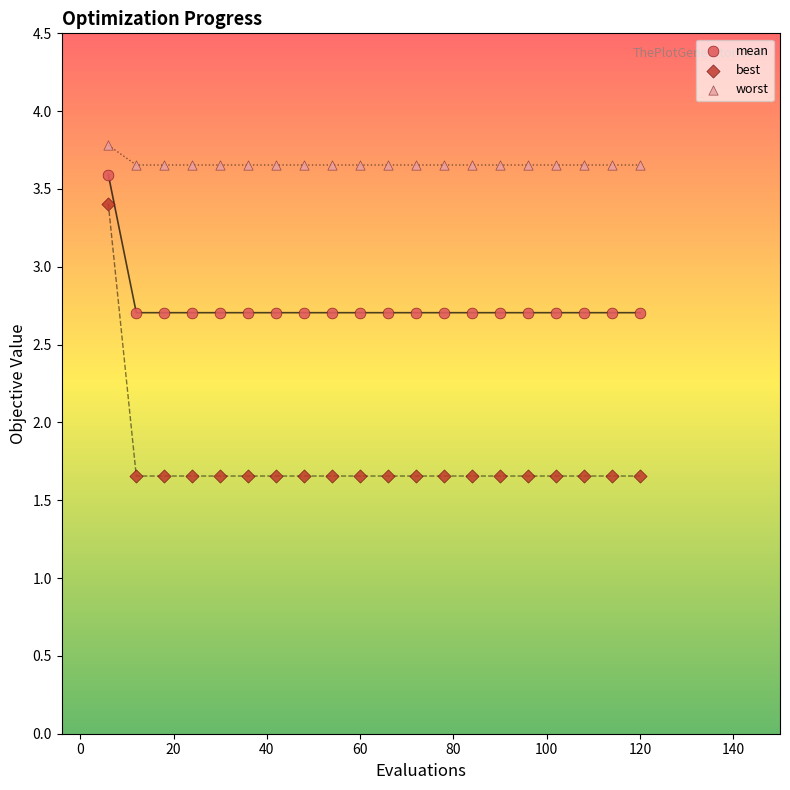

Which series has the largest Y range (max minus min)?

best